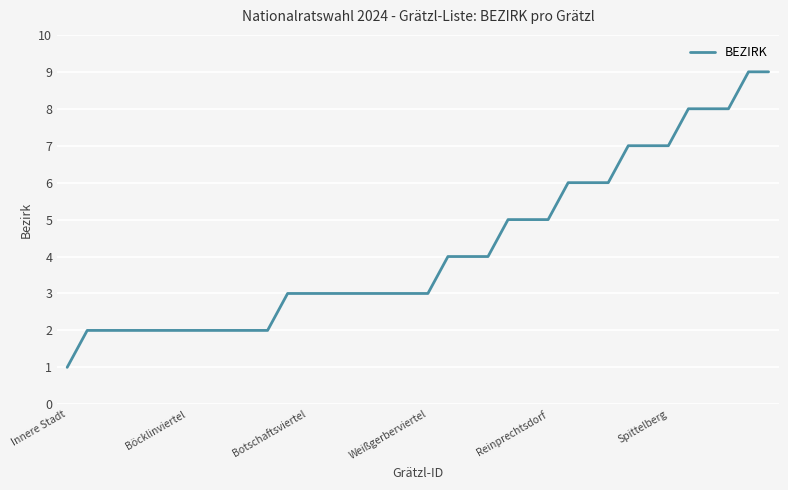

What is the difference between the maximum and minimum values?

8